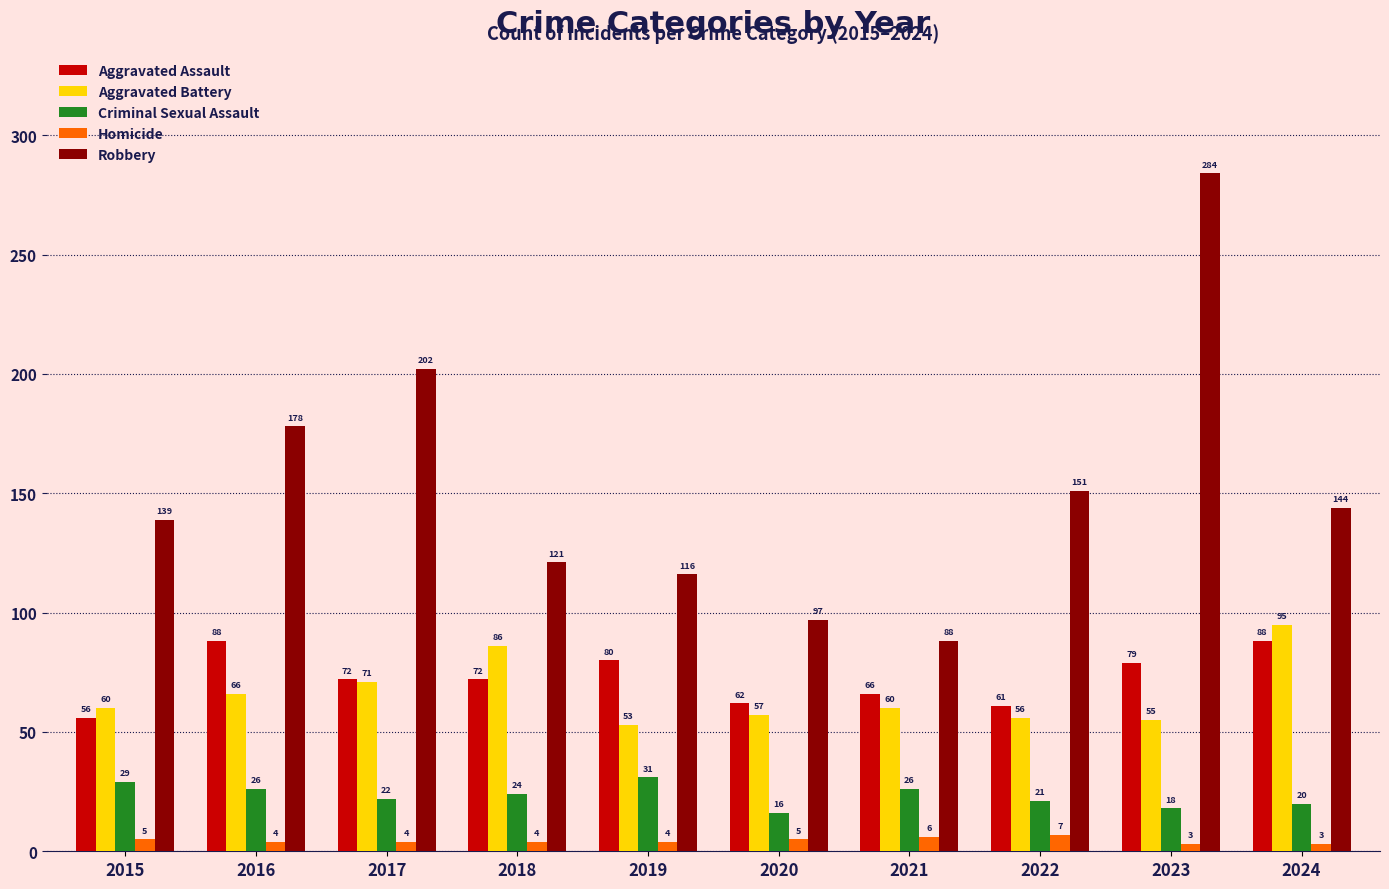

What is the sum of all Aggravated Assault values?

724